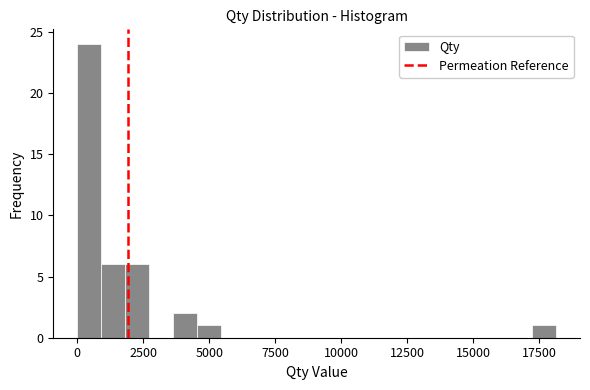

Around what value on the x-axis is the tallest bar? Give the approximate position of its centre, as read against the axis.

500